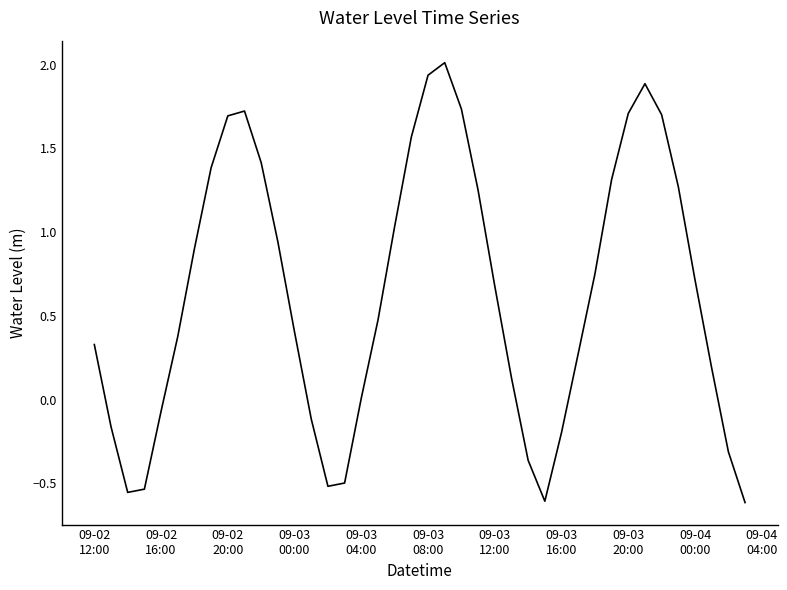

What is the difference between the maximum and minimum values?

2.6